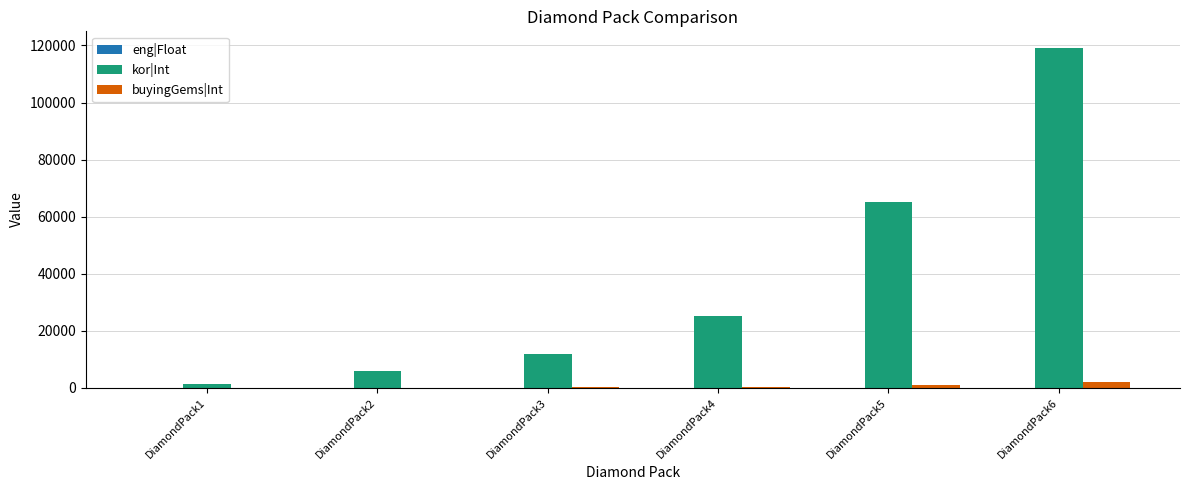

Is the value of kor|Int at DiamondPack3 greater than the value of buyingGems|Int at DiamondPack6?

Yes